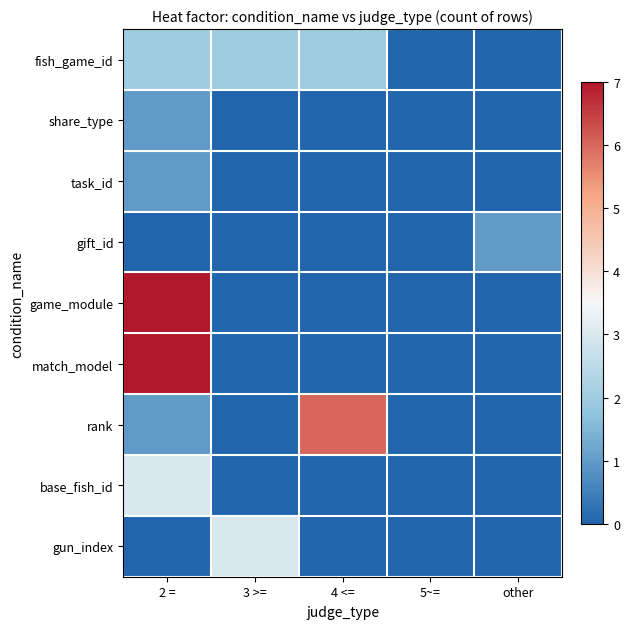

Rank the series by their maximum value, from lowest to highest.

share_type, task_id, gift_id, fish_game_id, base_fish_id, gun_index, rank, game_module, match_model